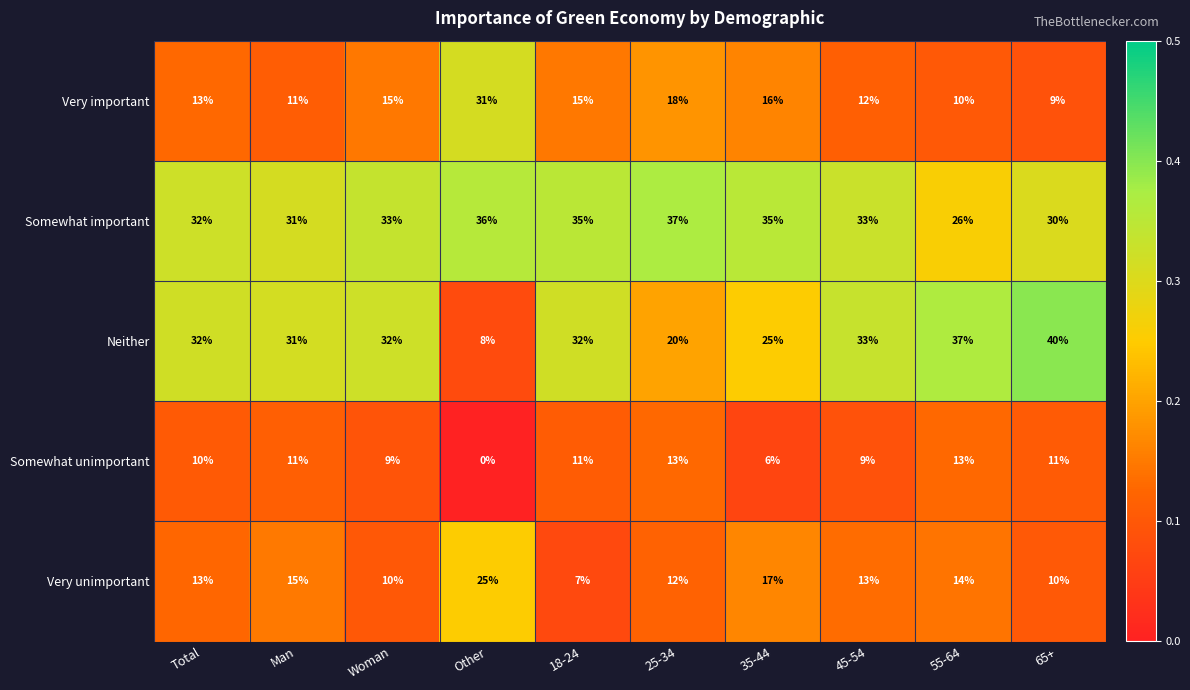

Which label corresponds to the smallest value in the chart?

Other